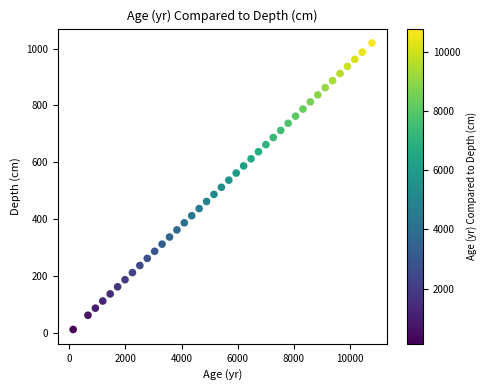

What is the range of Y values (max minus min)?

1007.5